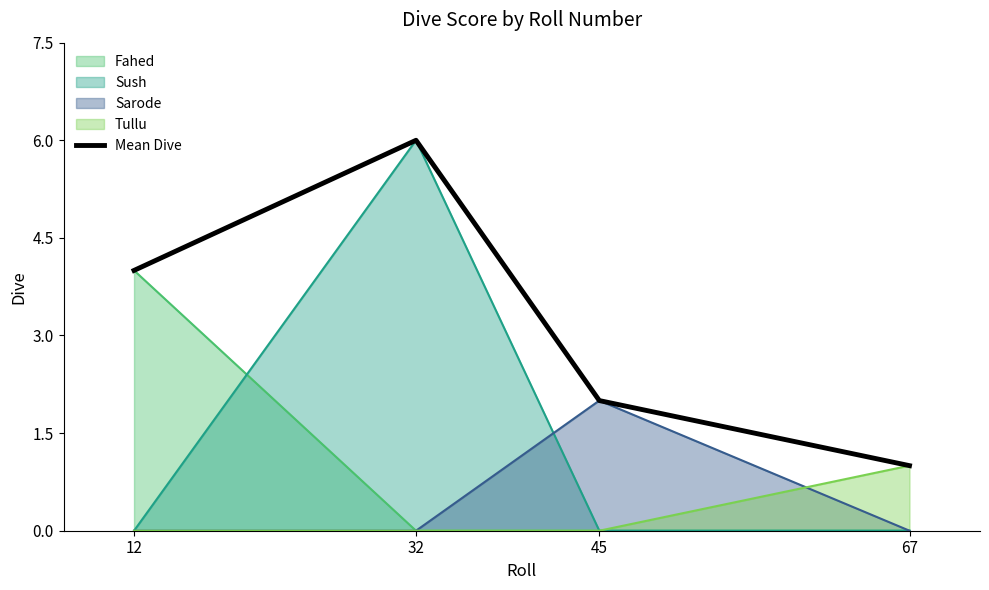

What is the difference between the second highest and minimum values?

3